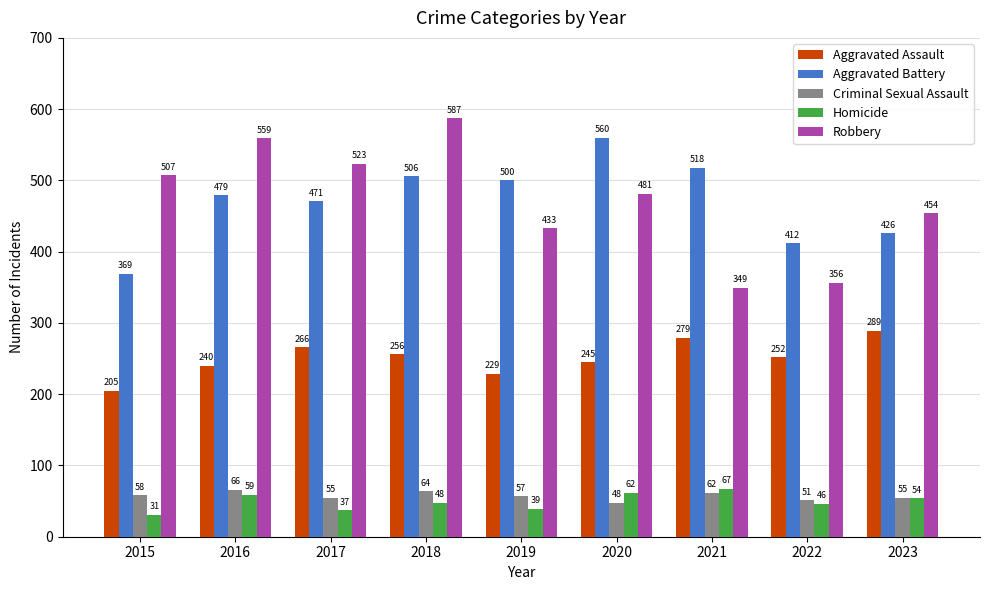

Is the value of Homicide at 2020 greater than the value of Aggravated Battery at 2016?

No